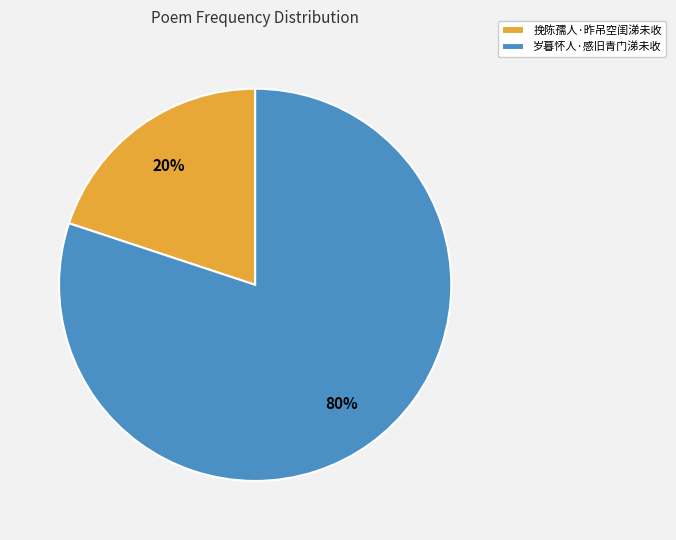

Rank the categories by value from lowest to highest.

挽陈孺人·昨吊空闺涕未收, 岁暮怀人·感旧青门涕未收